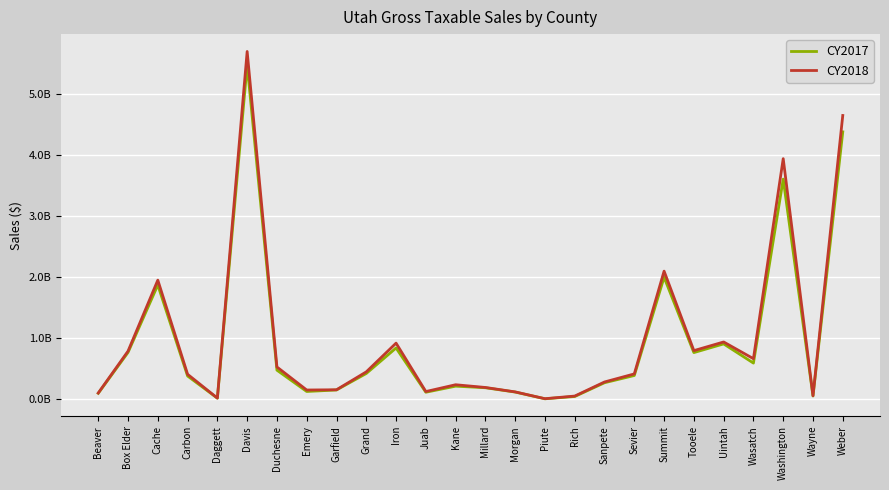

List the series in order of their overall mean, lowest first.

CY2017, CY2018